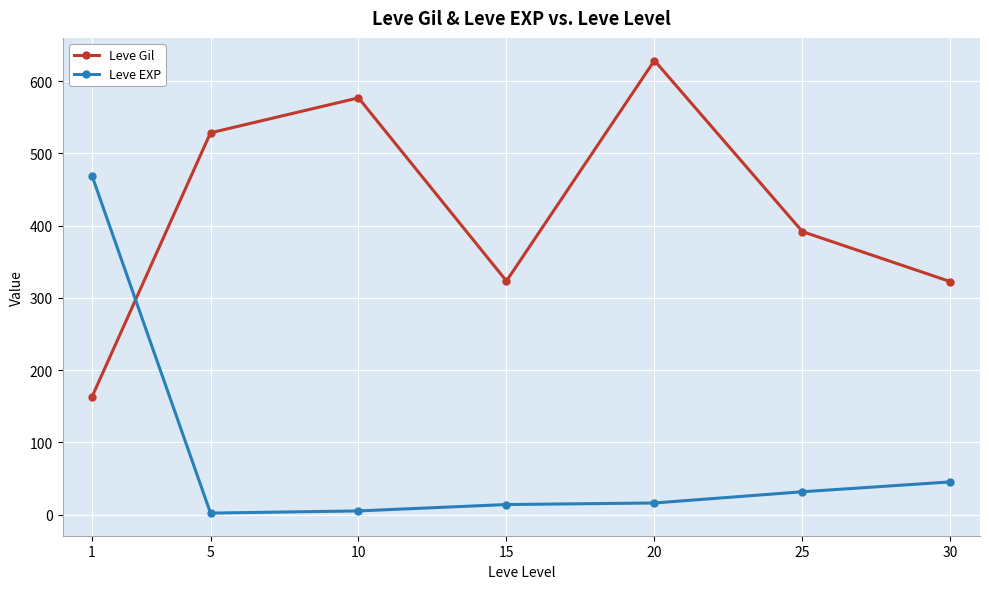

What is the spread (max minus min) of values at 20?

612.0